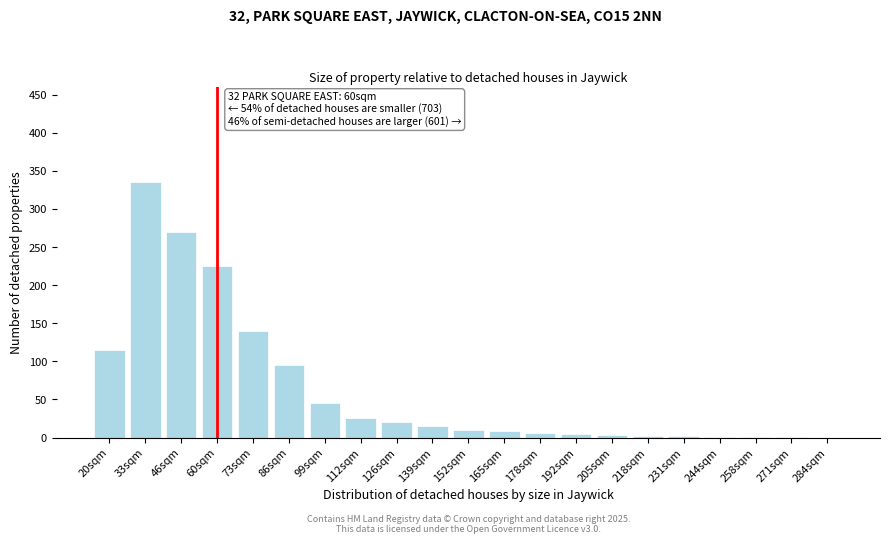

Which category has the highest value across all series?

33sqm